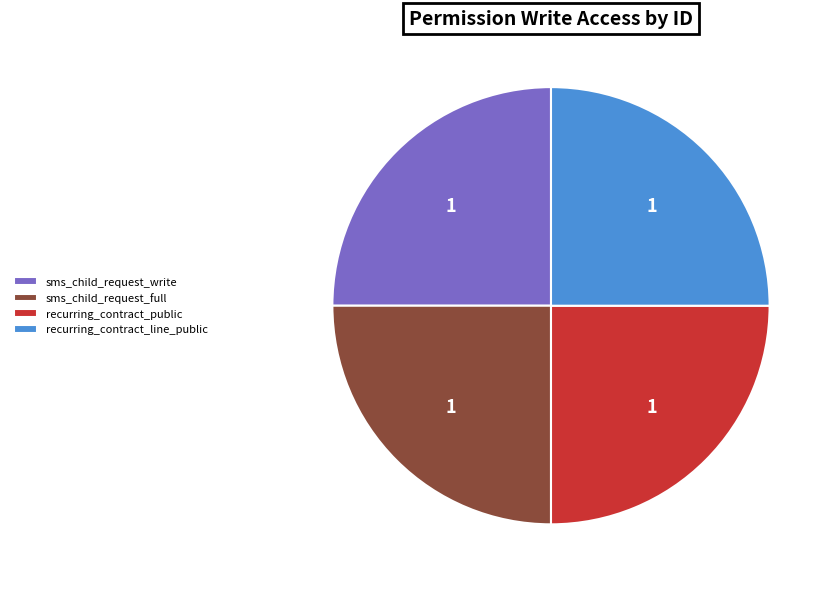

Approximately how many times larger is the value at recurring_contract_public compared to recurring_contract_line_public?

1.0